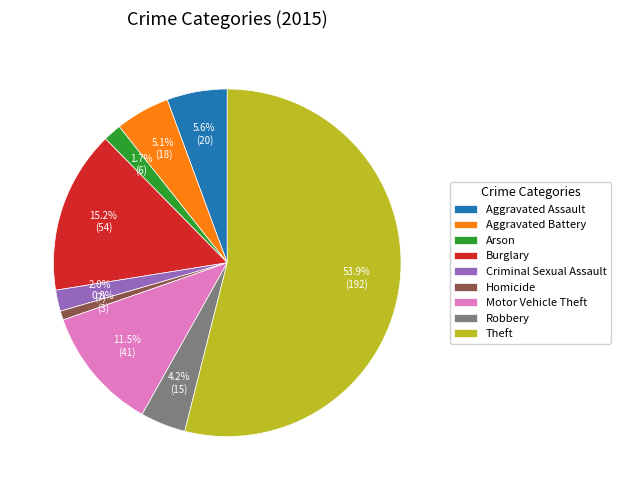

What is the ratio of the value at Robbery to the value at Arson?

2.5